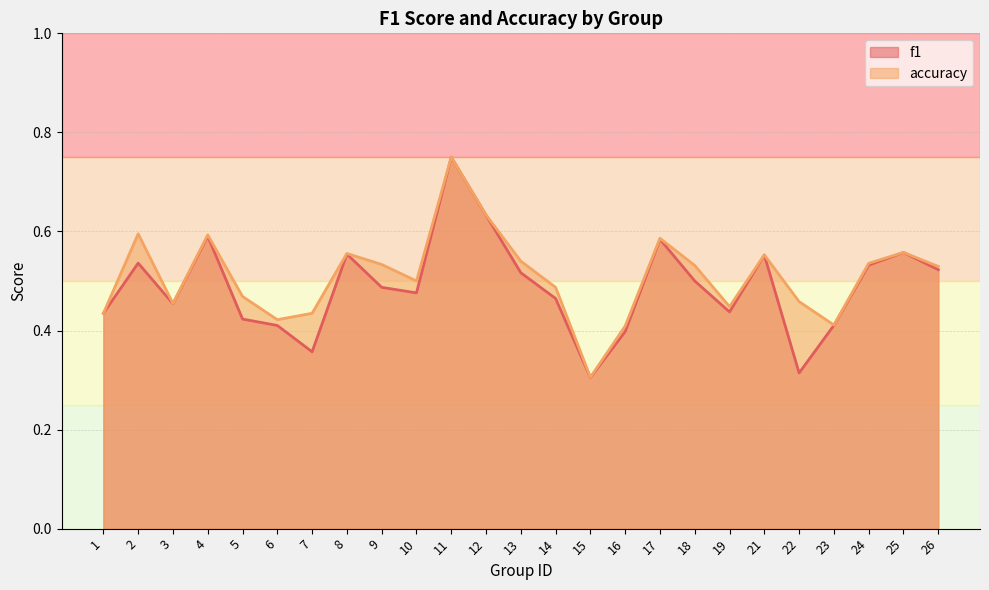

At 8, list the series in order from largest to smallest.

accuracy, f1